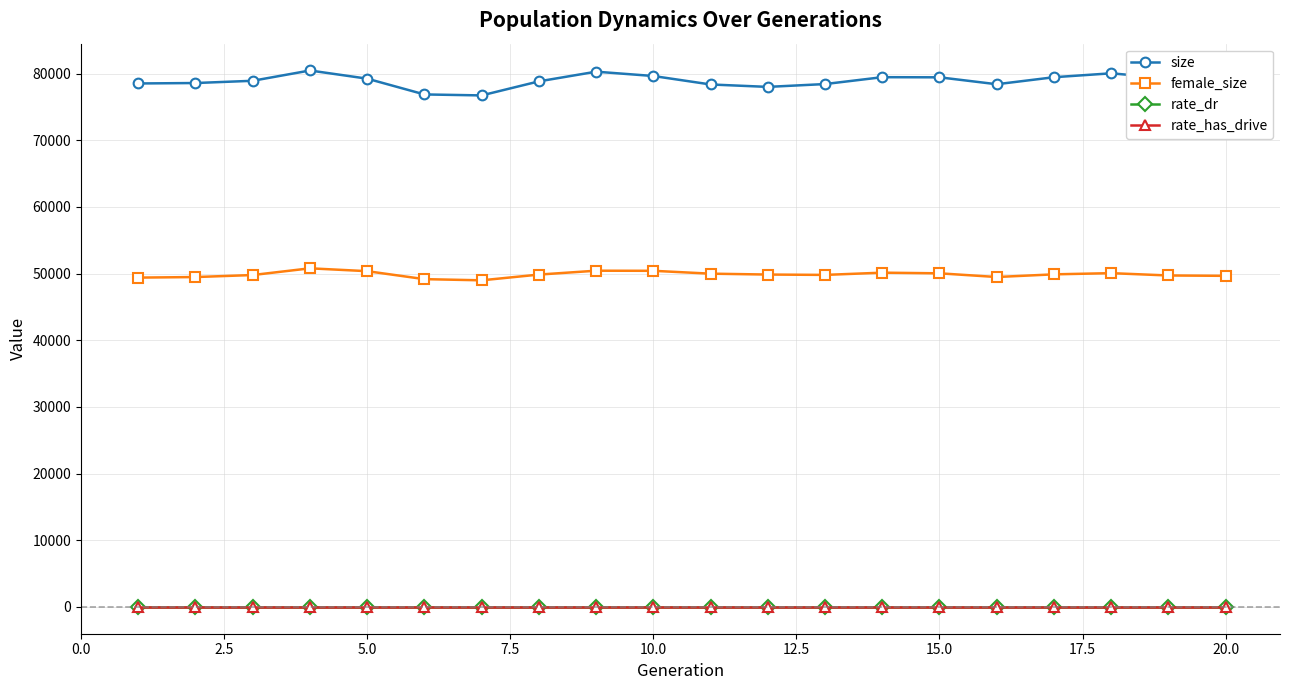

What is the maximum value for size?

80459.0